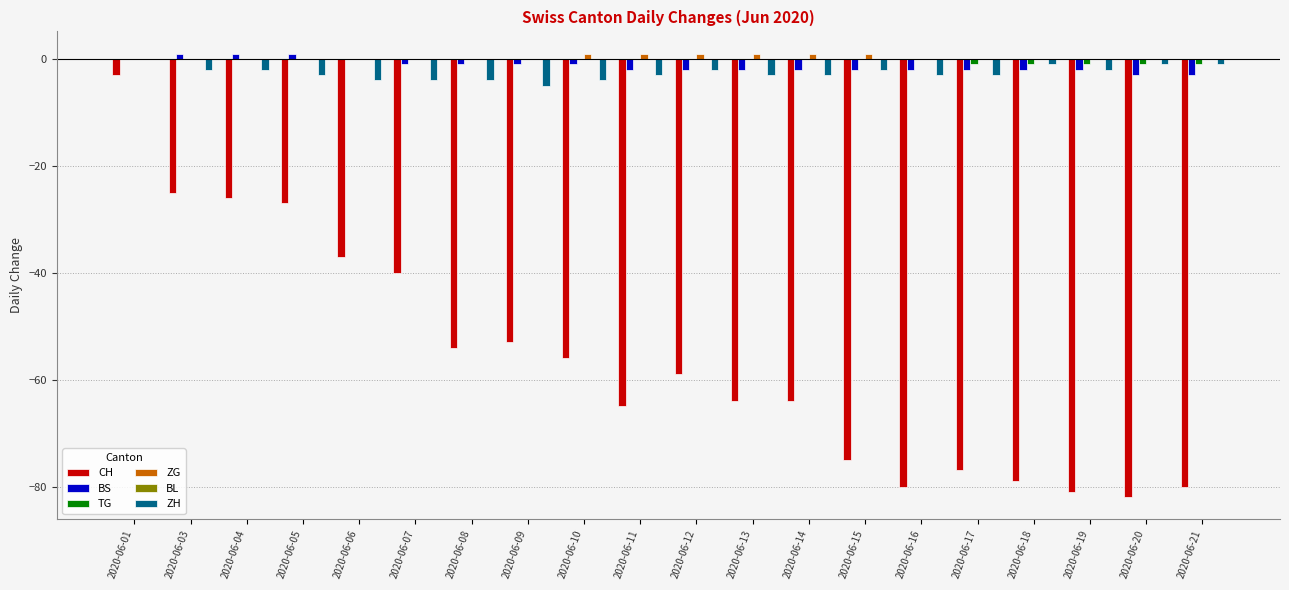

What is the sum of all BS values?

-25